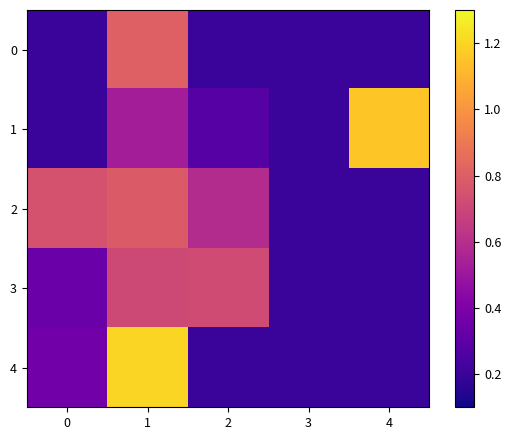

Reading left to right, transcribe all the data shown in this chart.

0: 0=0.2	1=0.8	2=0.2	3=0.2	4=0.2
1: 0=0.2	1=0.5	2=0.3	3=0.2	4=1.2
2: 0=0.7	1=0.8	2=0.6	3=0.2	4=0.2
3: 0=0.3	1=0.7	2=0.7	3=0.2	4=0.2
4: 0=0.4	1=1.2	2=0.2	3=0.2	4=0.2